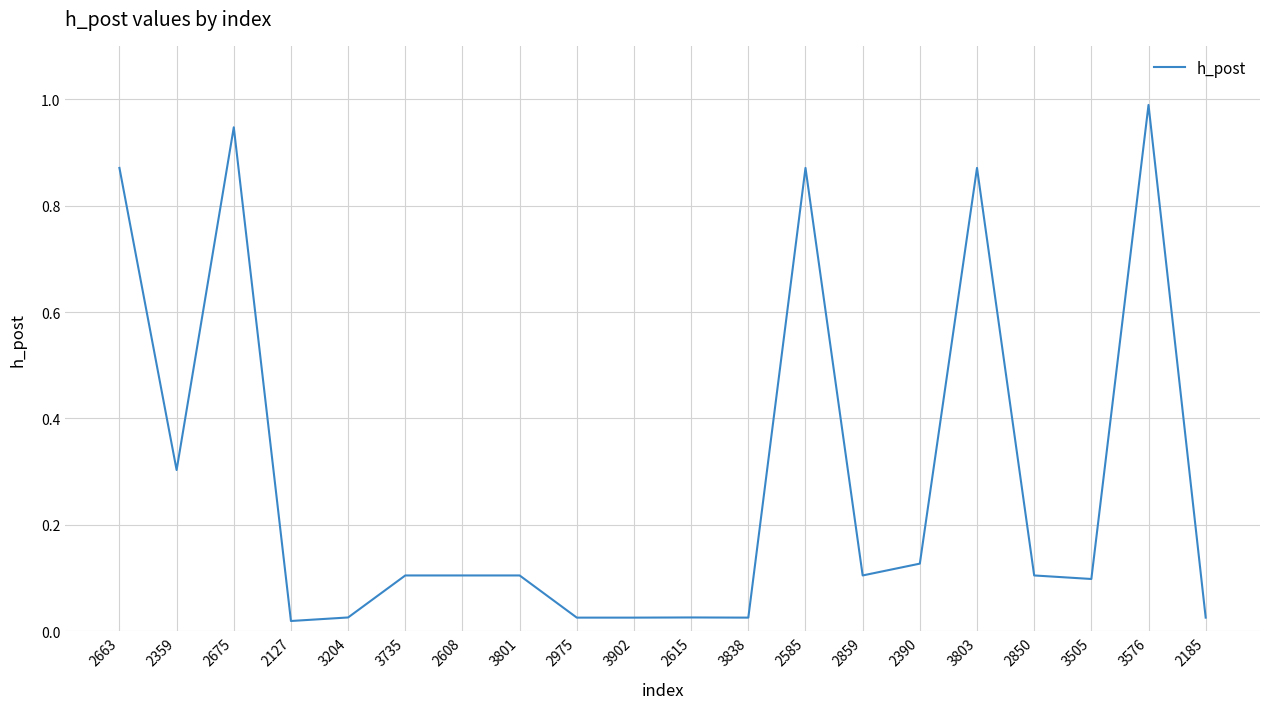

What is the greatest value displayed?

1.0